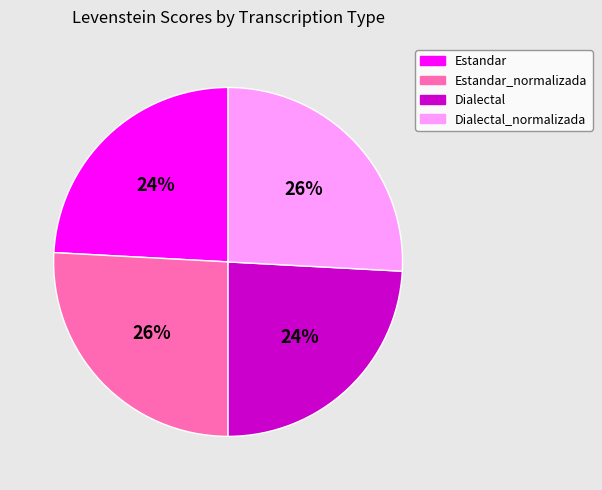

To the nearest percent, what is the combined percentage of Estandar and Estandar_normalizada?

50%